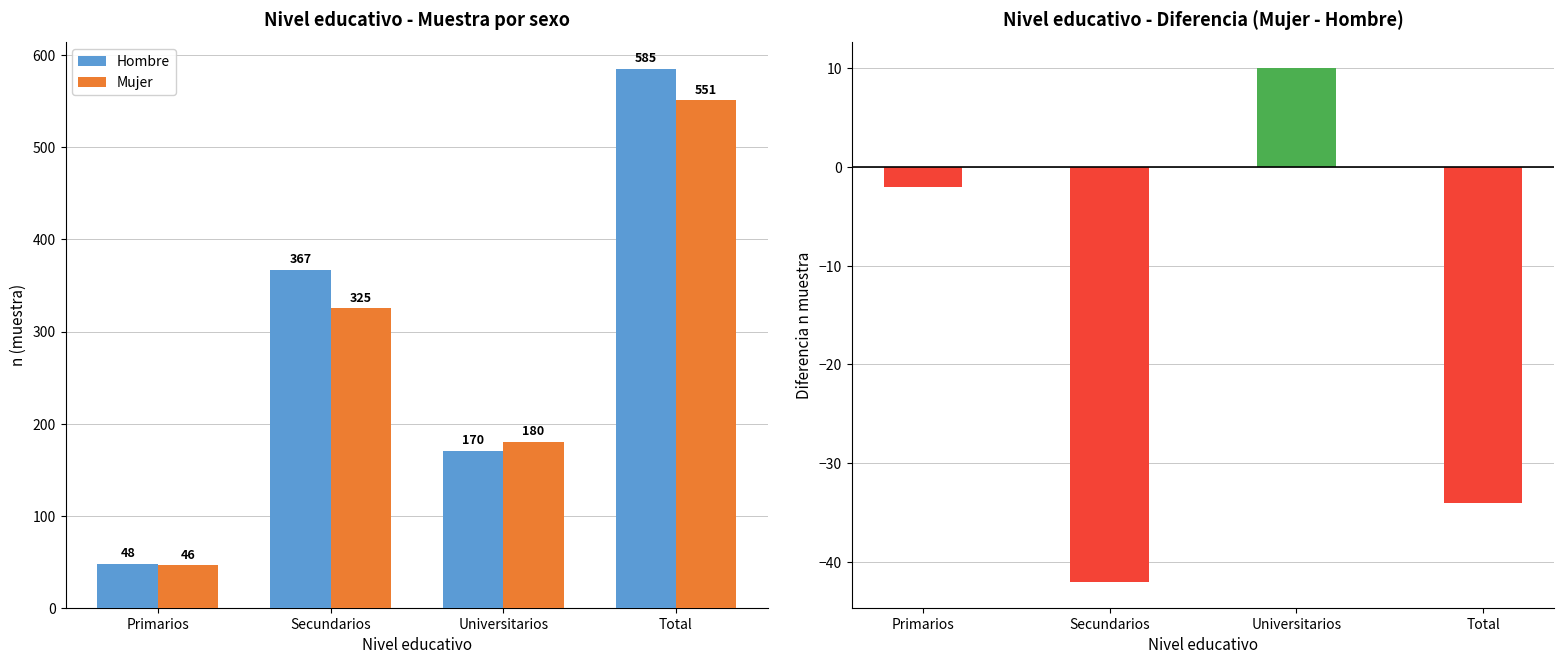

What is the label of the 3rd bar from the left?

Universitarios